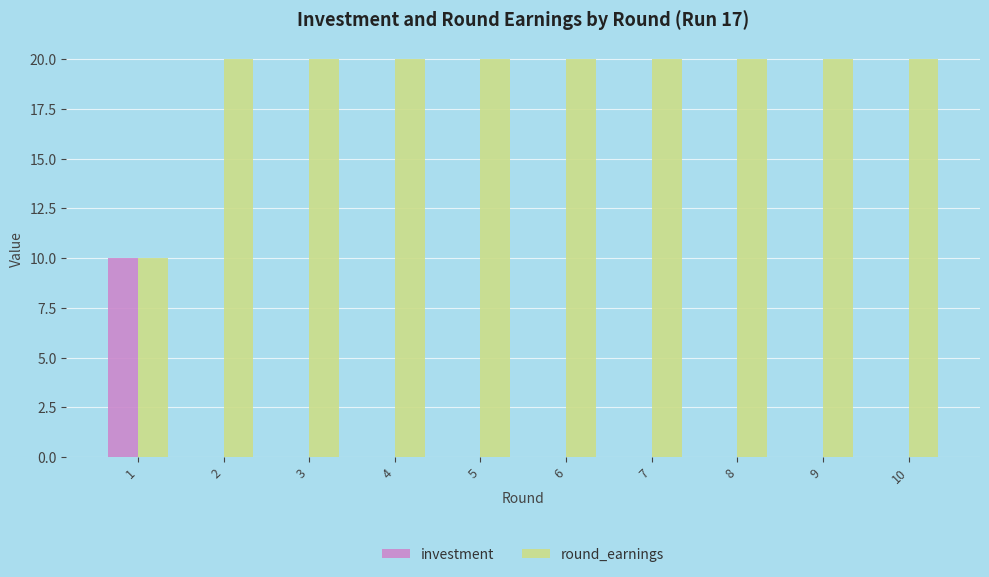

The value of investment at 6 is 5. True or false?

False